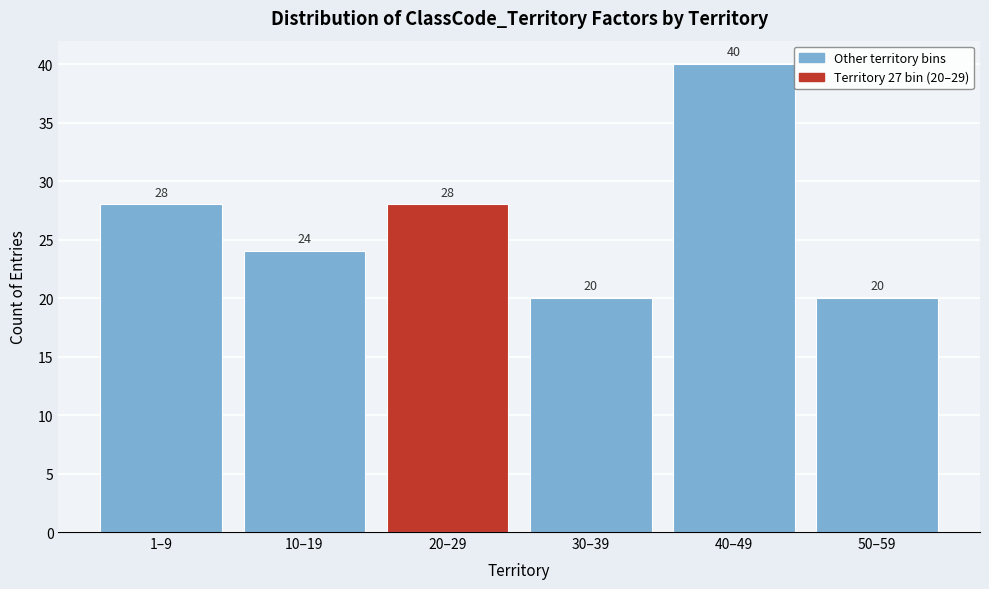

Reading left to right, extract all data points from this chart.

1–9=28	10–19=24	20–29=28	30–39=20	40–49=40	50–59=20